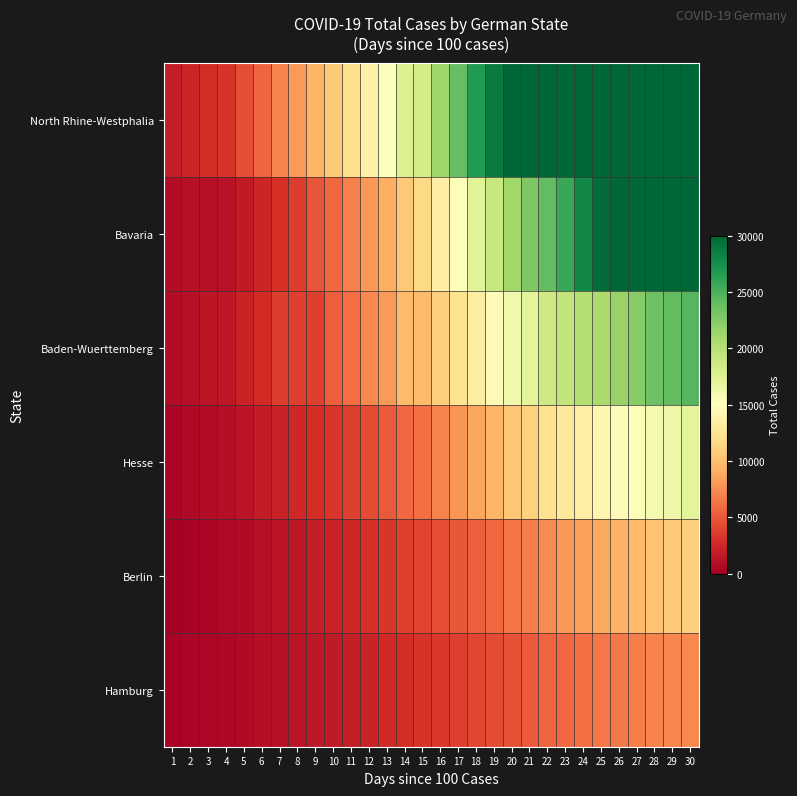

How many categories are shown in the chart?

30